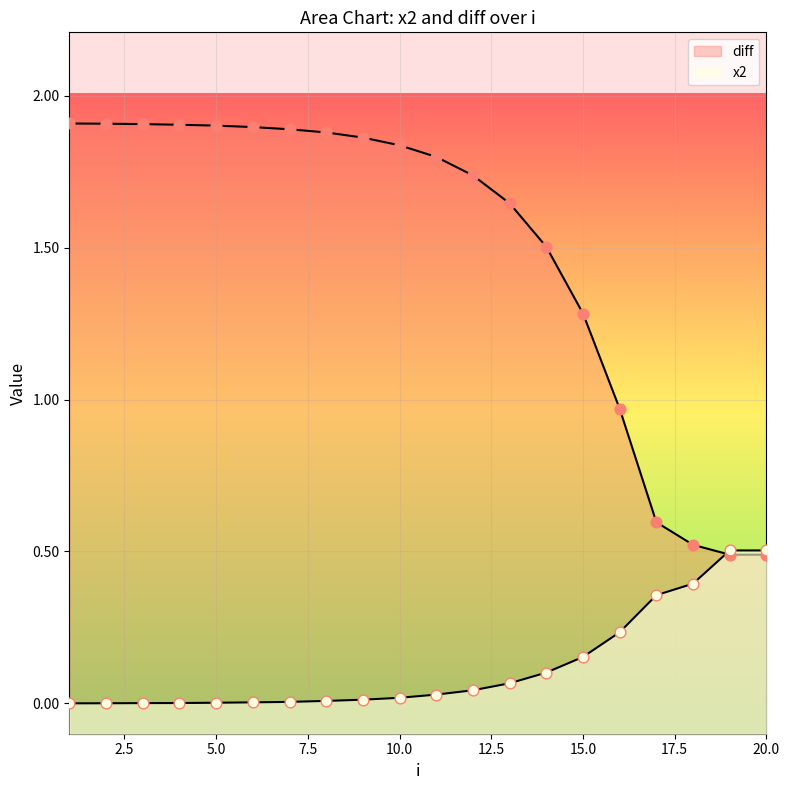

What are all the series names shown in the legend?

x2, diff